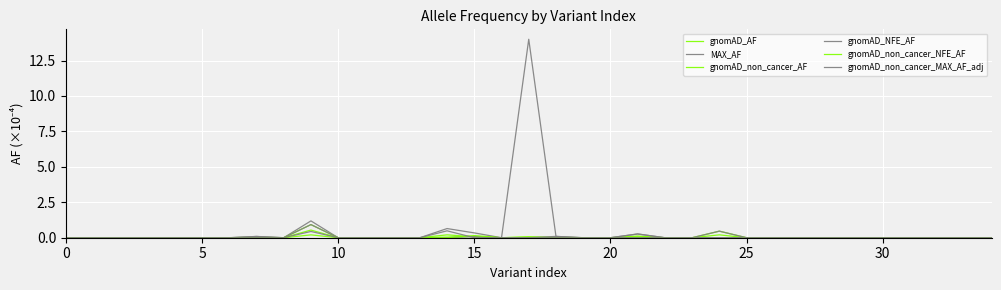

Which series has the largest total across all categories?

MAX_AF